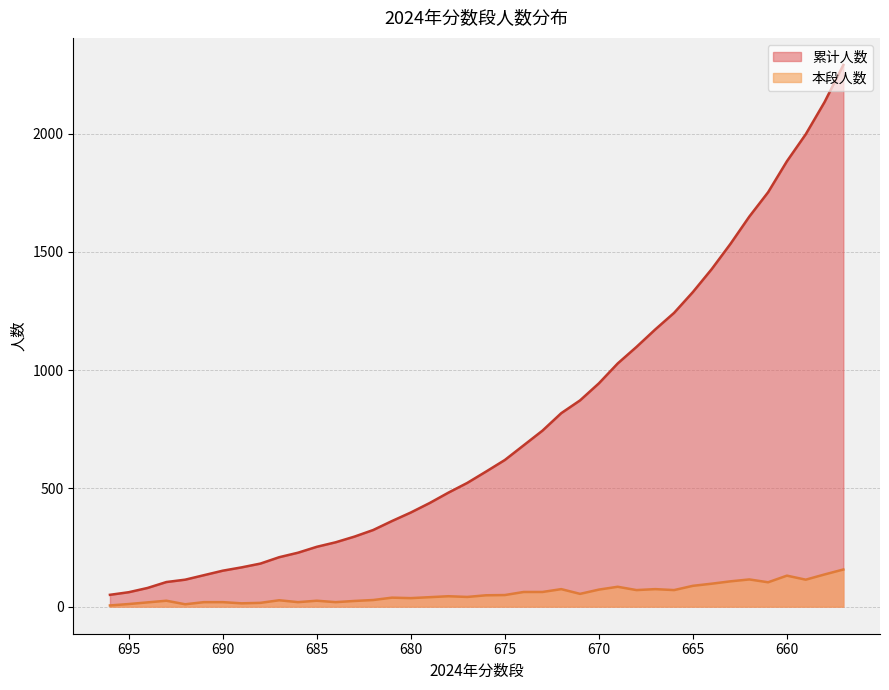

Is it true that 本段人数 equals 18 at 694?

True